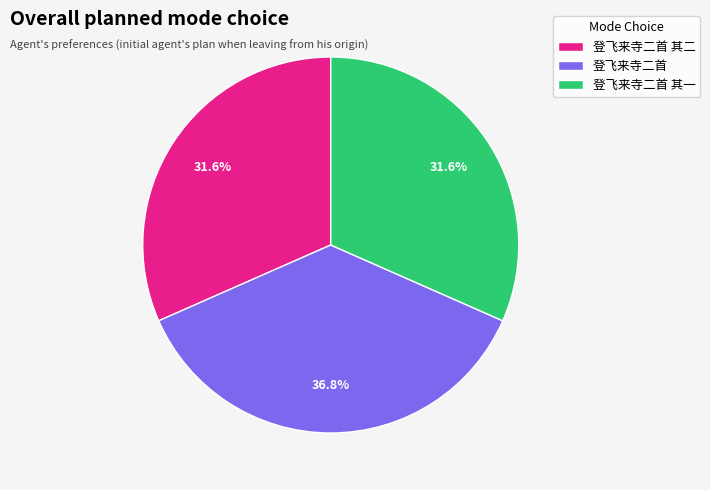

Is 登飞来寺二首 the majority of the pie?

No